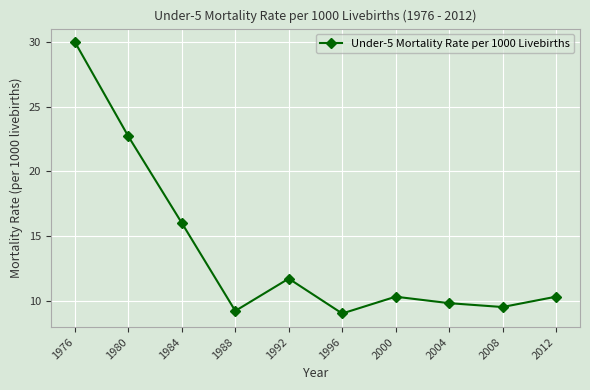

At which label is the value closest to 19?

1984